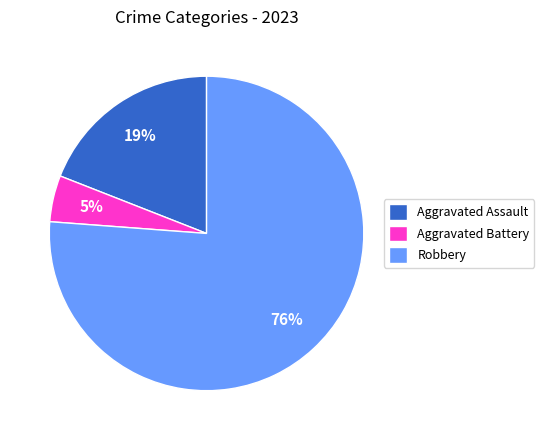

Which has a higher value, Robbery or Aggravated Assault?

Robbery